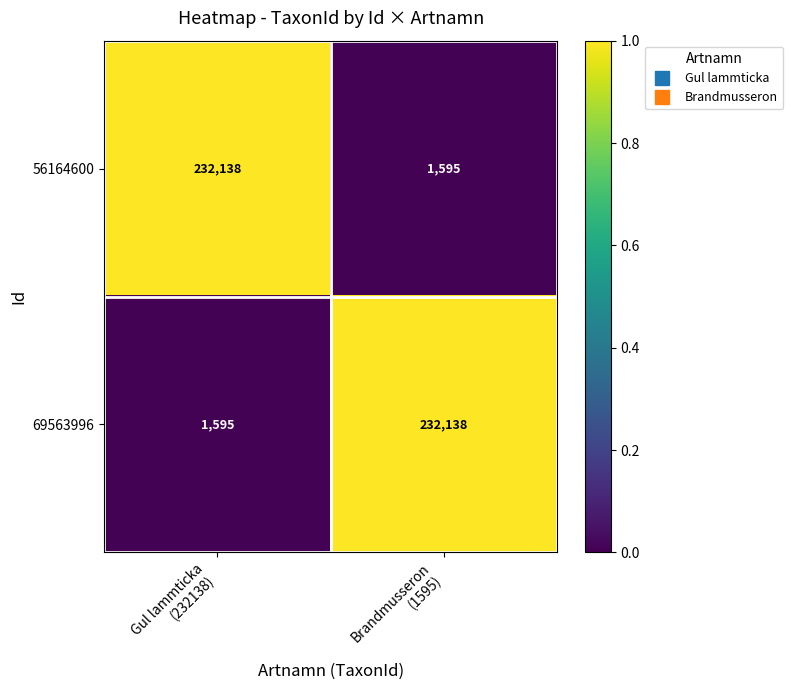

How many data points does each series have?

2